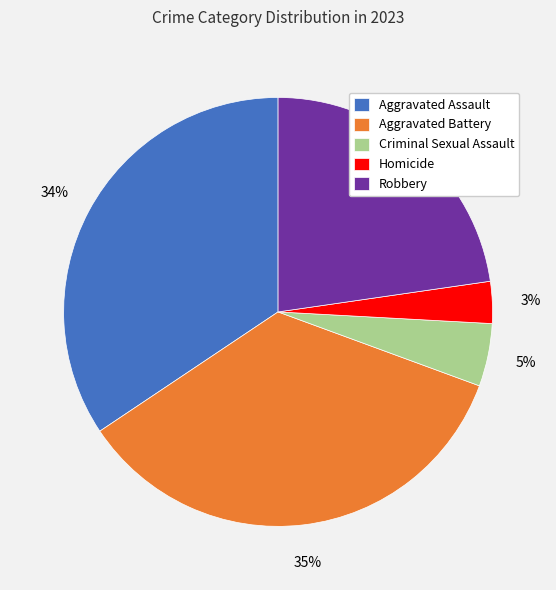

Which slice is the smallest?

Homicide